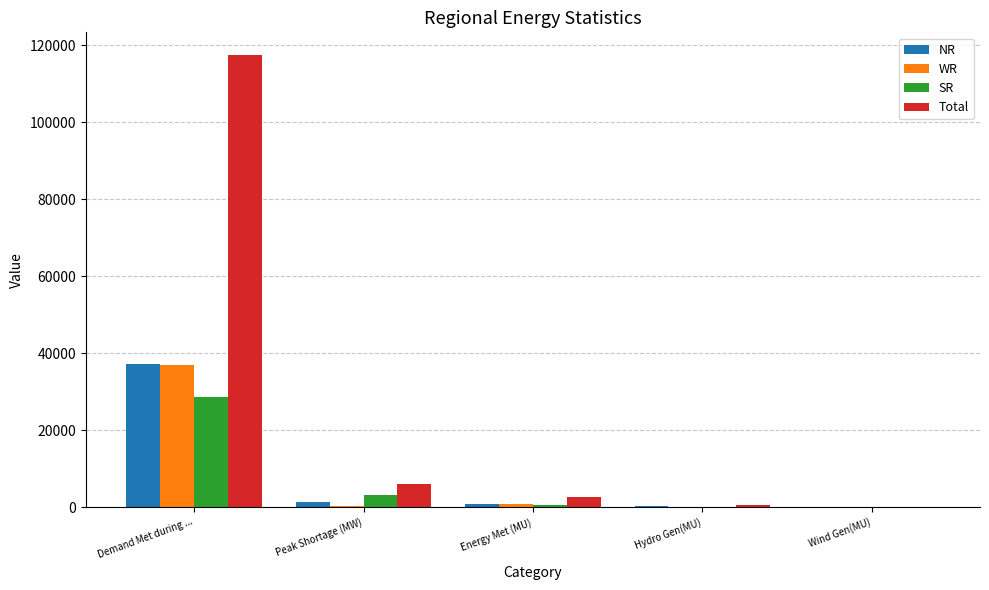

What is the maximum value for Total?

117461